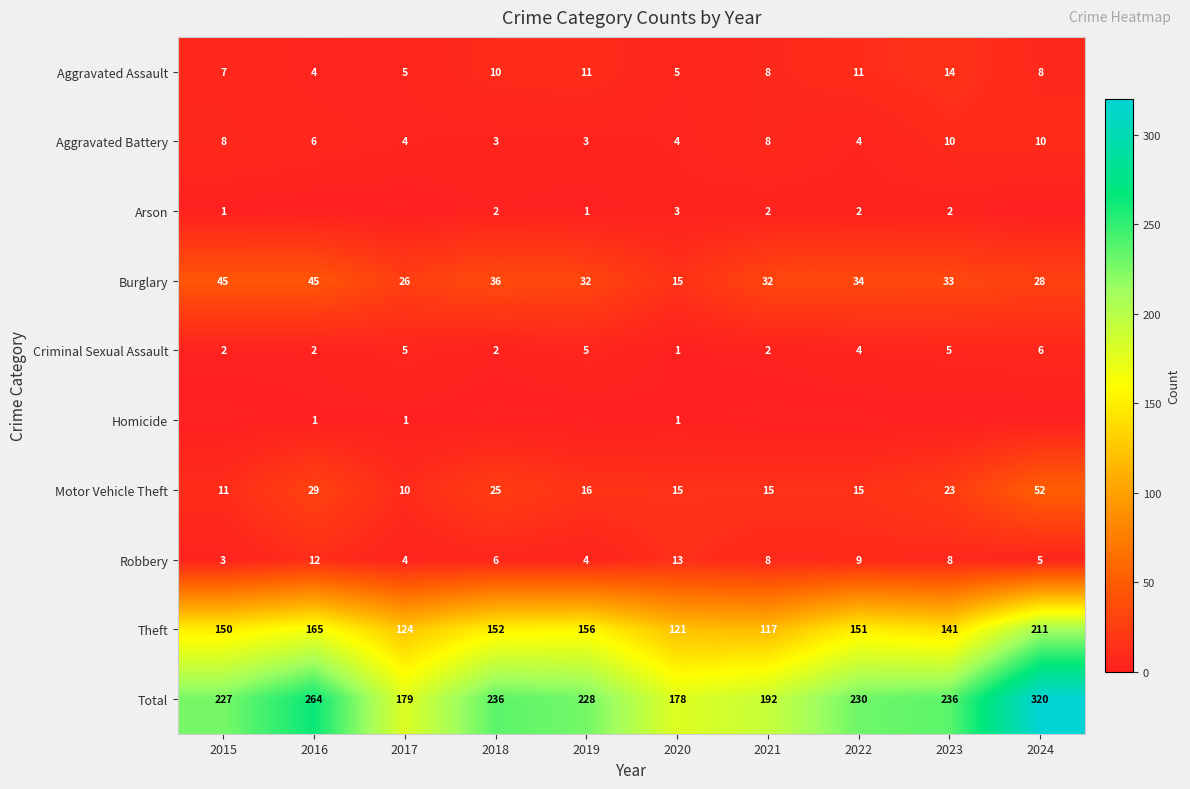

What is the approximate value of Total at 2016, to the nearest 50?

250